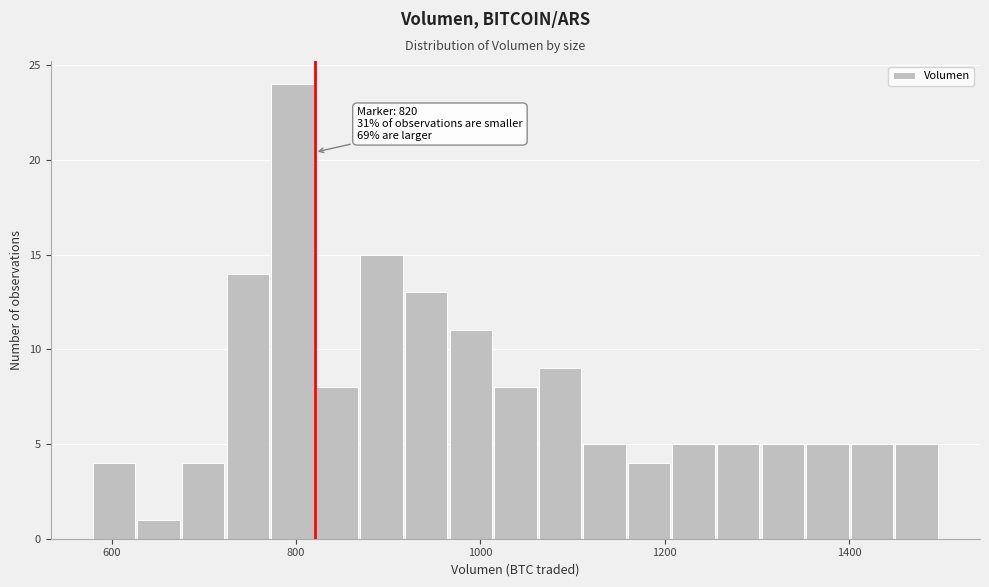

Around what value on the x-axis is the tallest bar? Give the approximate position of its centre, as read against the axis.

800